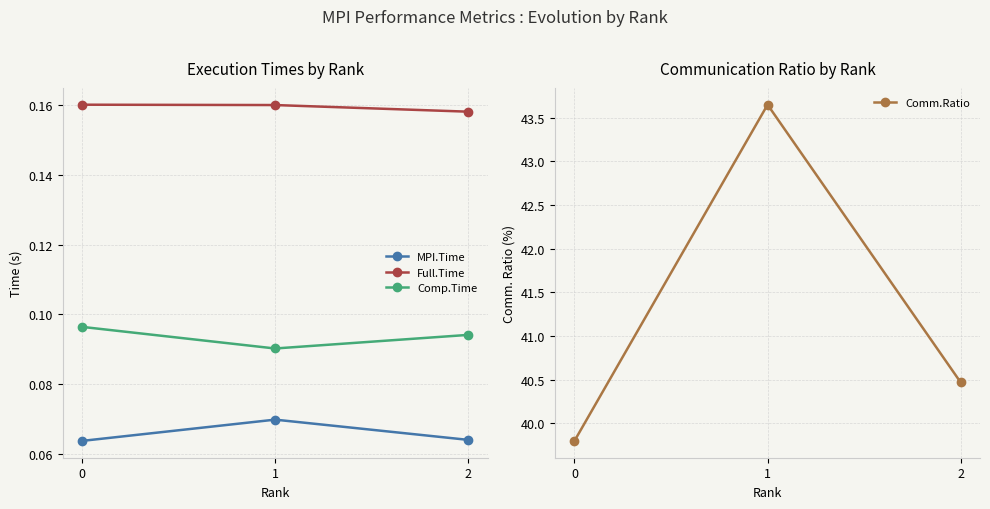

What is the approximate value of Comm.Ratio at 2?

40.5